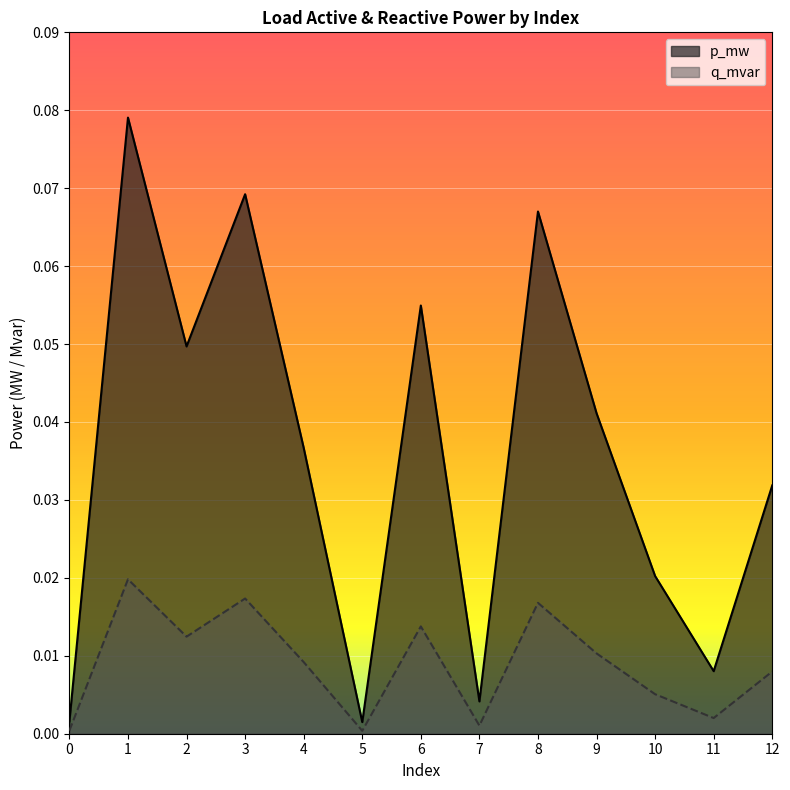

Between 10 and 11, which is larger?

10